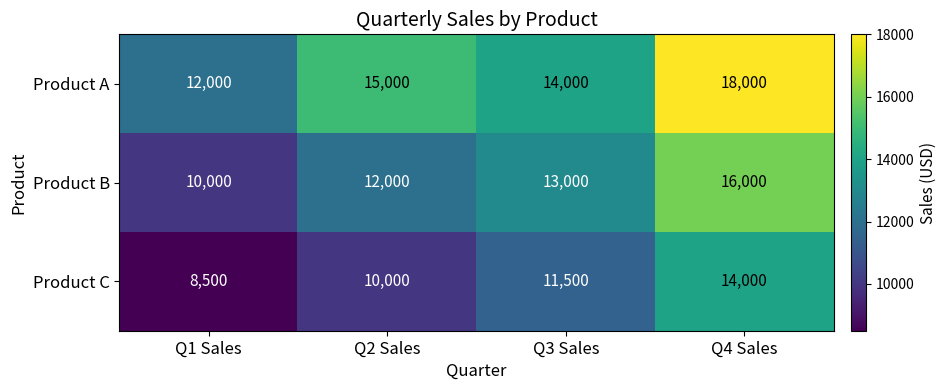

What is the difference between the maximum and second lowest values in the Product C series?

4000